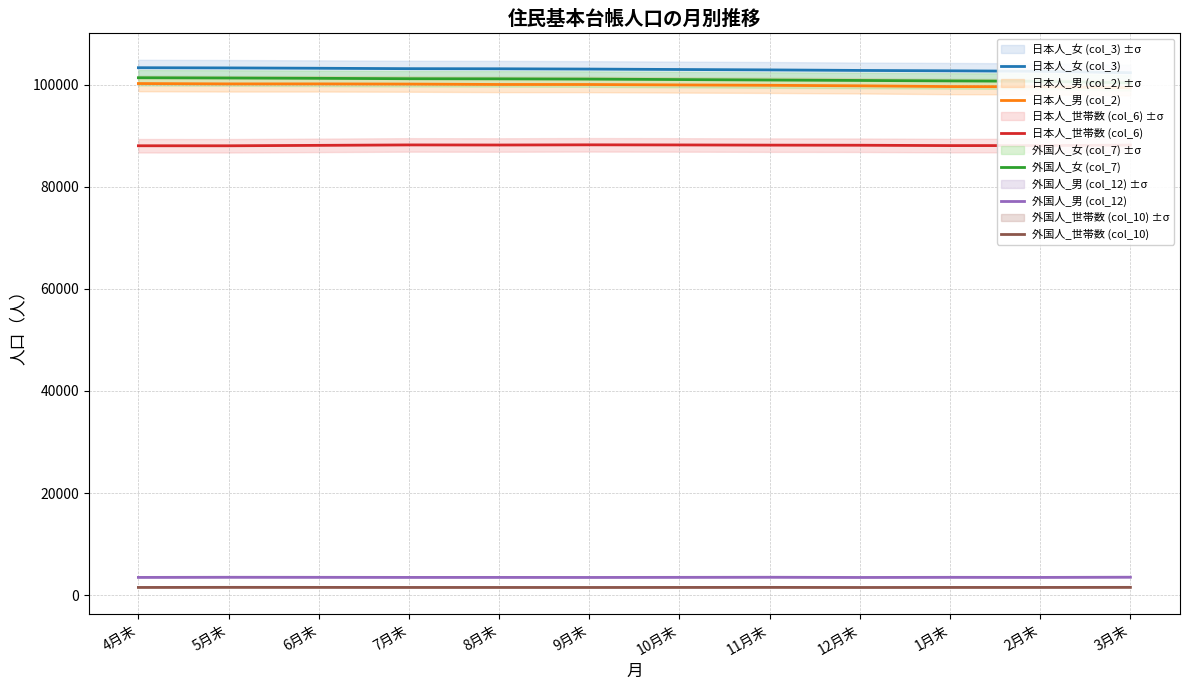

At which category is the sum across all series the highest?

4月末